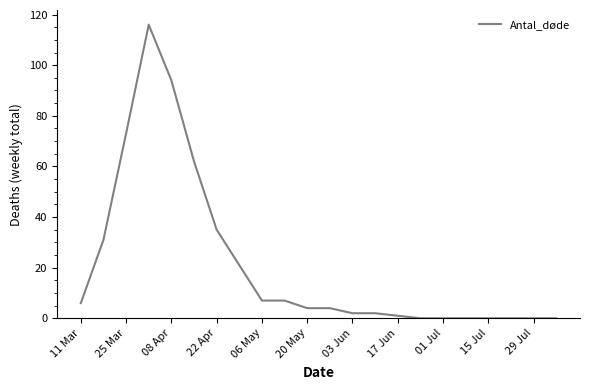

What is the maximum value shown in the chart?

116